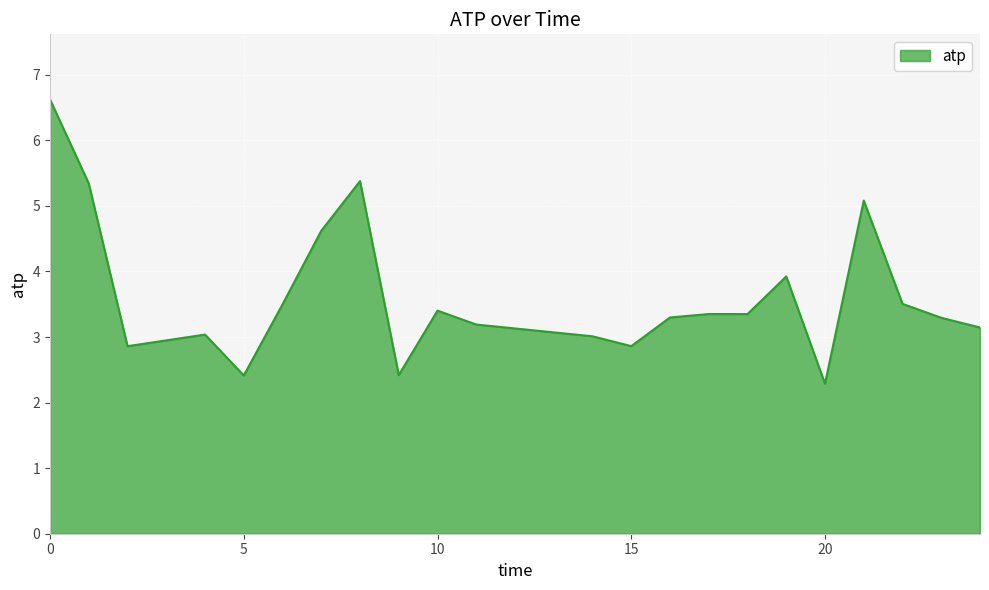

What is the difference between the maximum and minimum values?

4.3